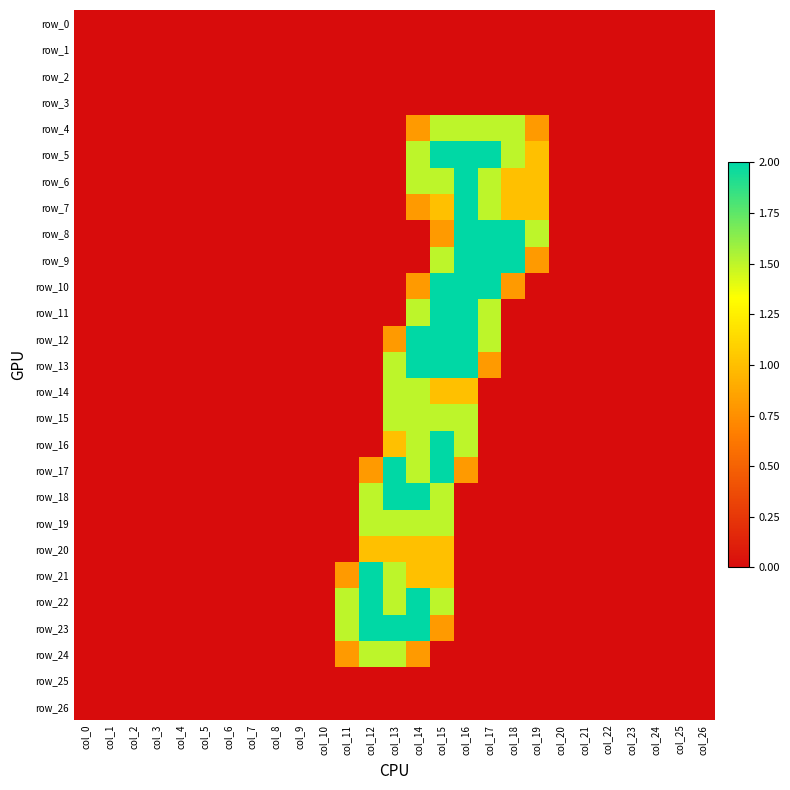

True or false: row_12 has a value of 0.0 at col_3.

True